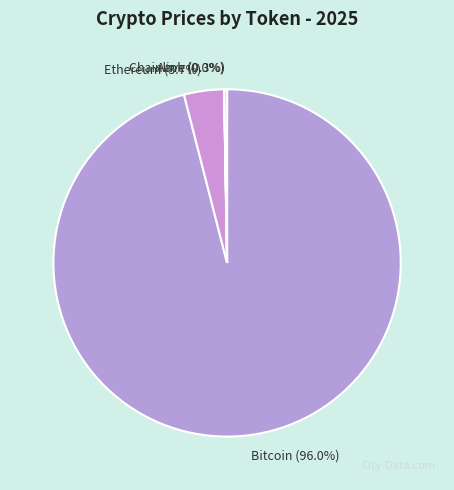

Is there a majority slice in this chart?

Yes